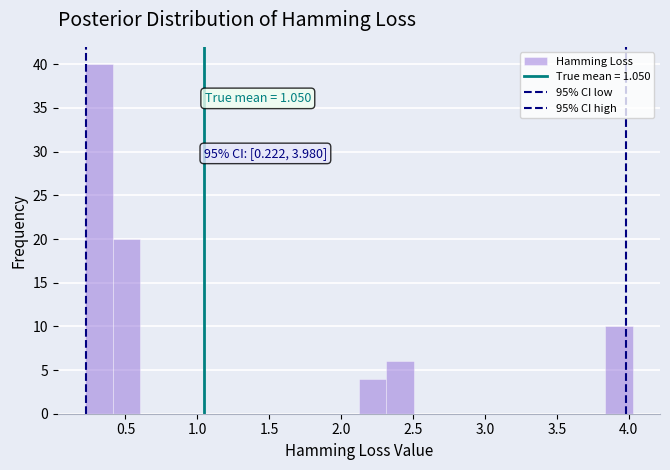

Around what value on the x-axis is the tallest bar? Give the approximate position of its centre, as read against the axis.

0.30